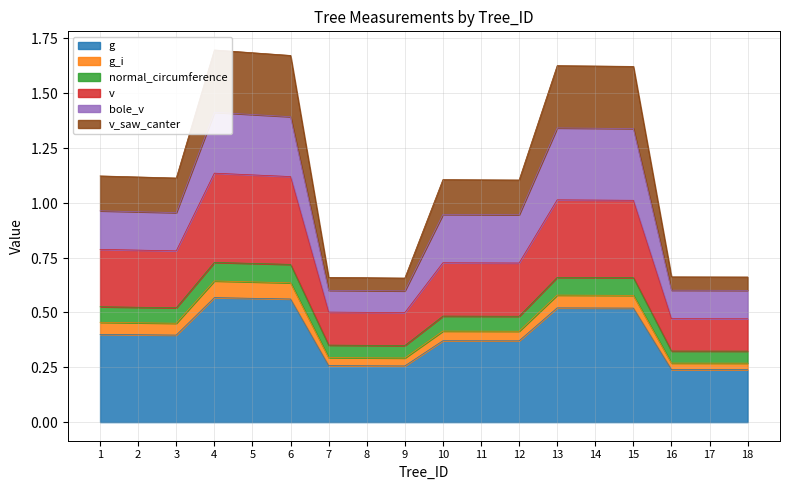

What value does the normal_circumference series have at 16?

0.3